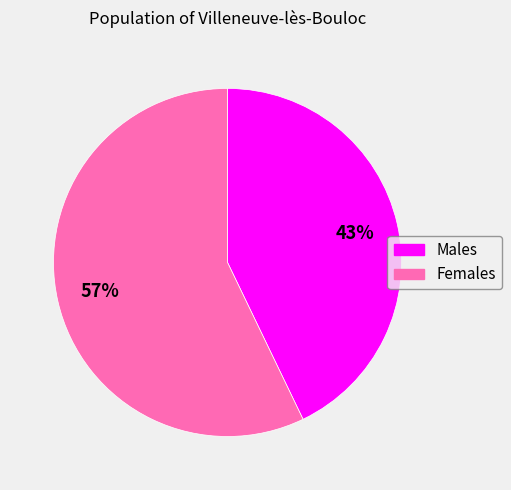

Is there a majority slice in this chart?

Yes